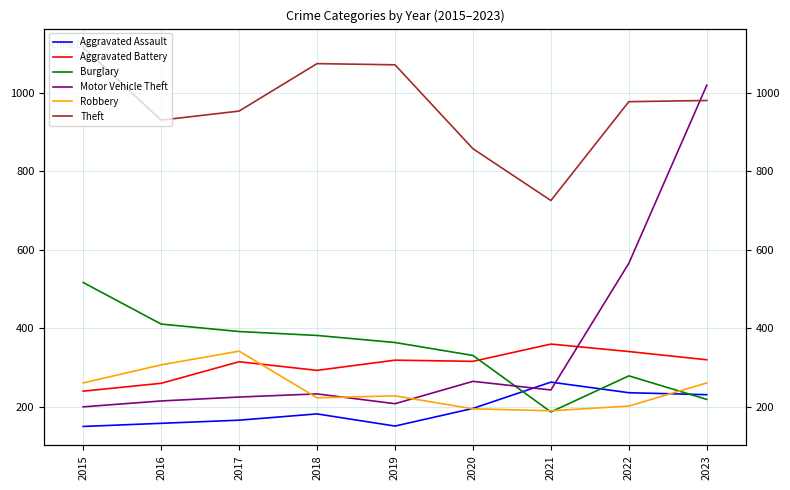

What is the value of the Aggravated Battery point at the 5th from the left?

319